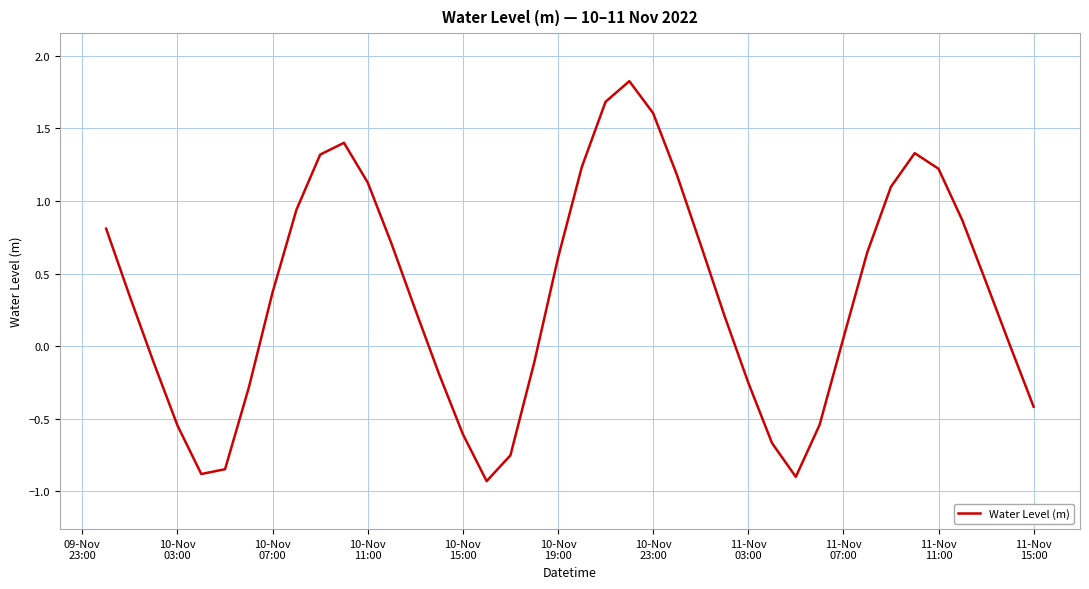

What is the difference between the maximum and minimum values?

2.8